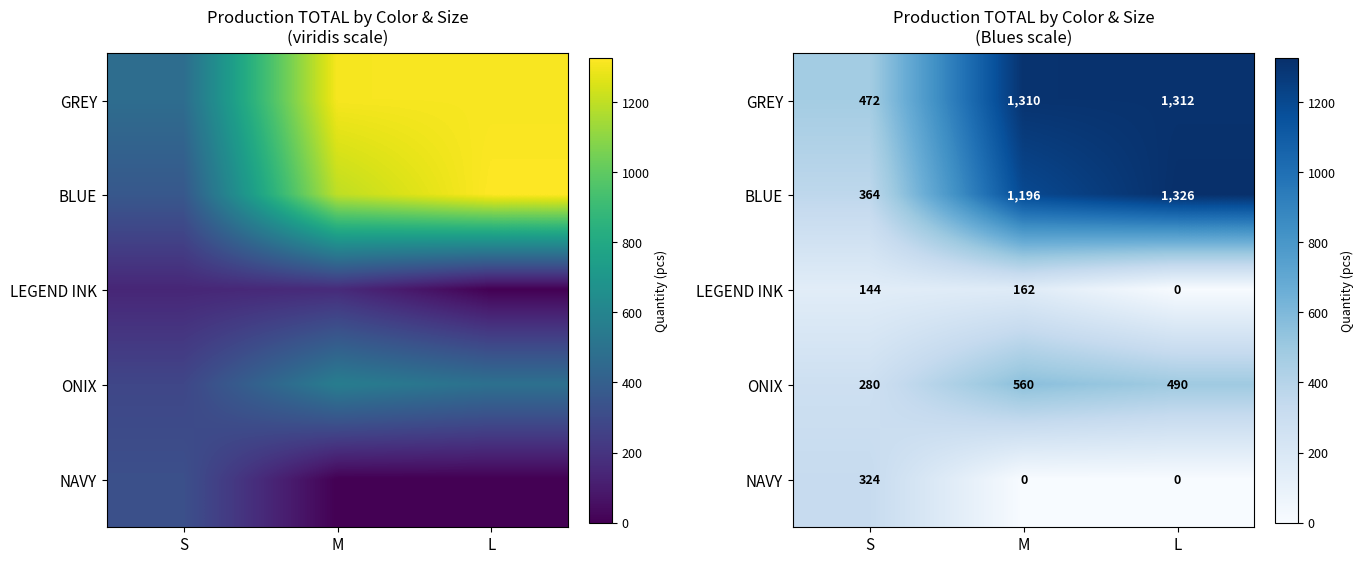

The value of LEGEND INK at S is 144. True or false?

True